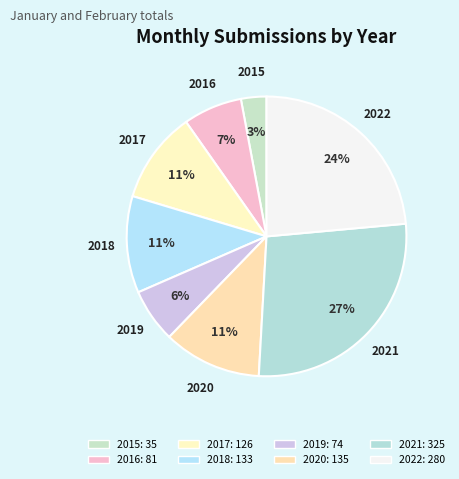

What is the smallest slice in the pie chart?

2015